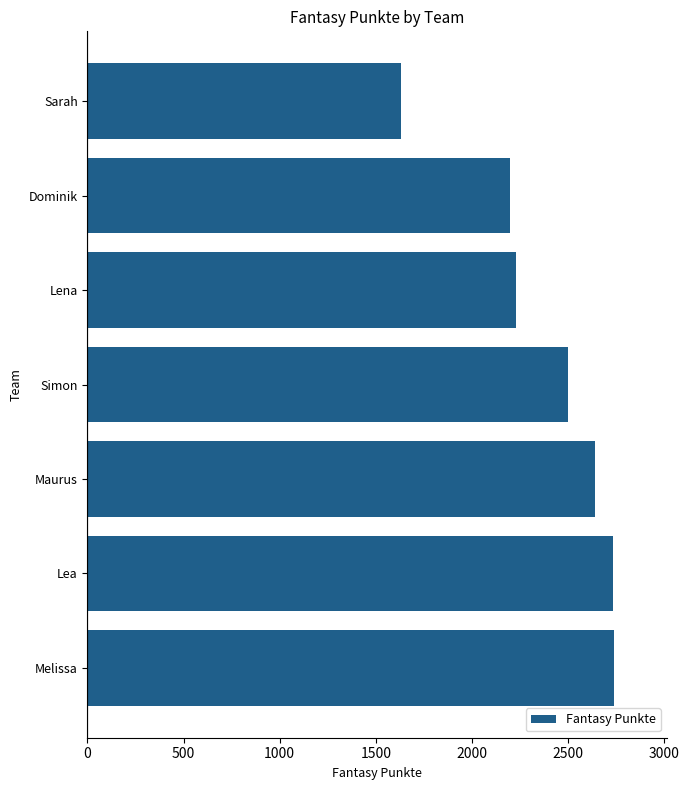

Is it true that the value at Maurus is 2637?

True